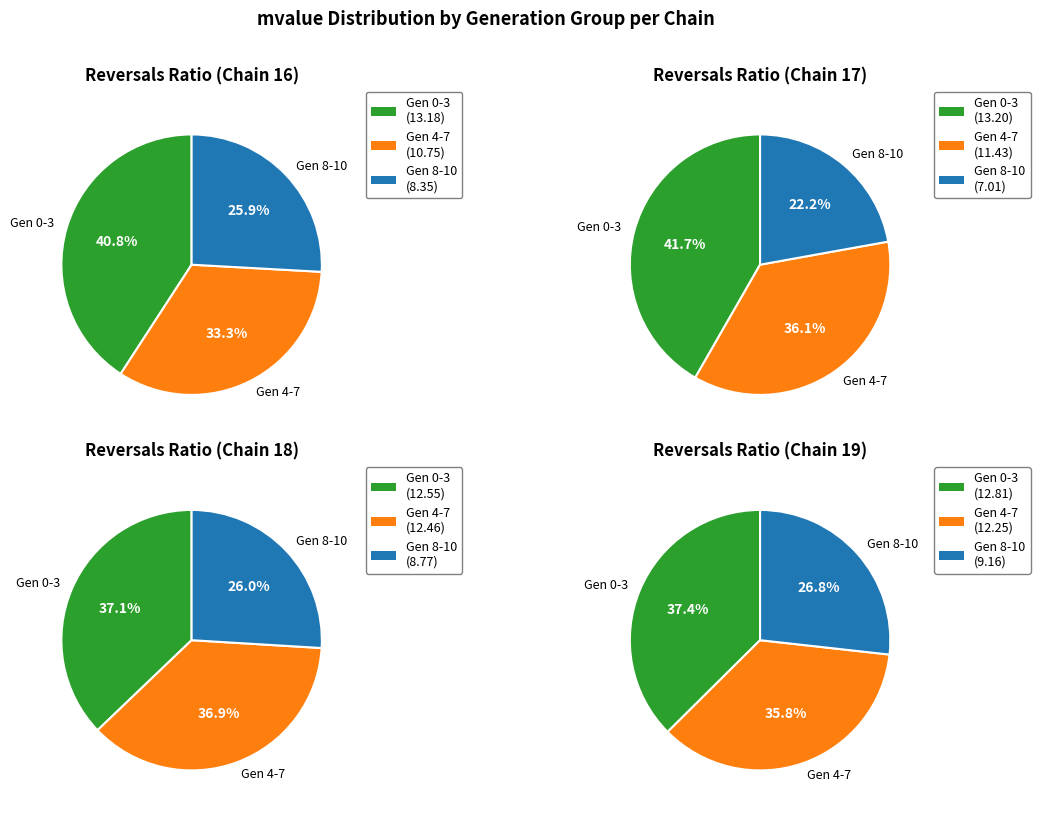

Is it true that 3 is 9% of the pie?

True